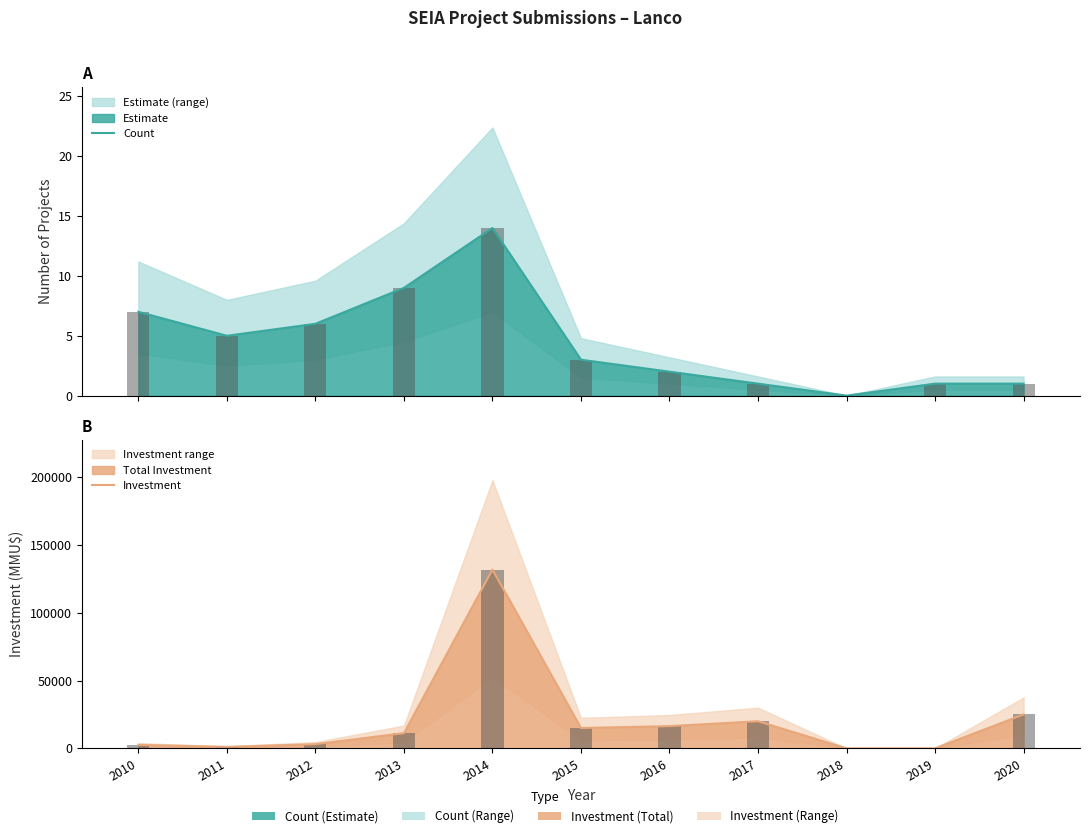

Is it true that Investment equals 20000 at 2017?

True